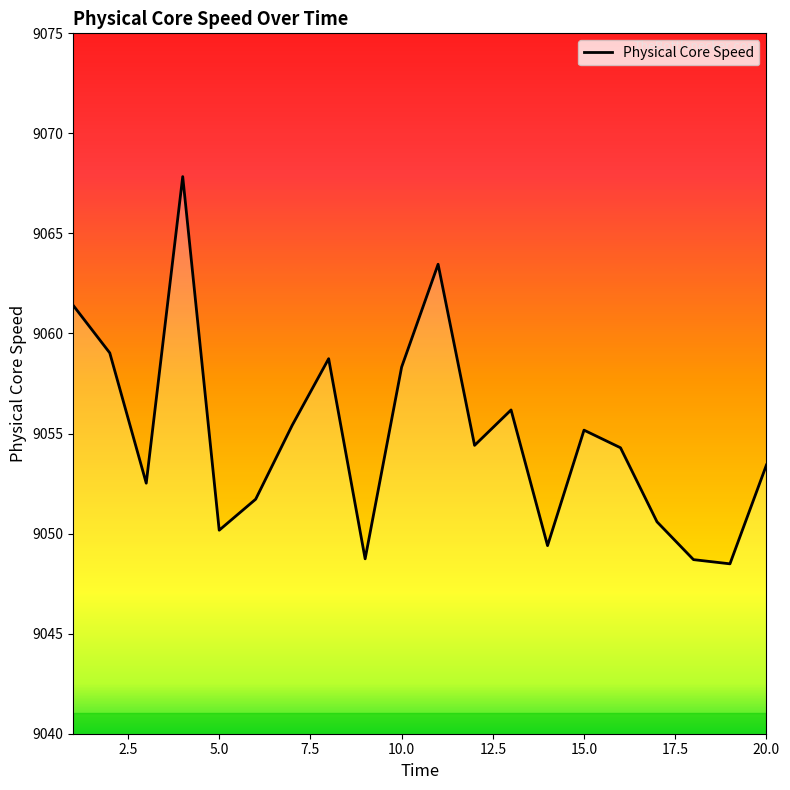

What is the value of the 4th point from the left?

9067.8